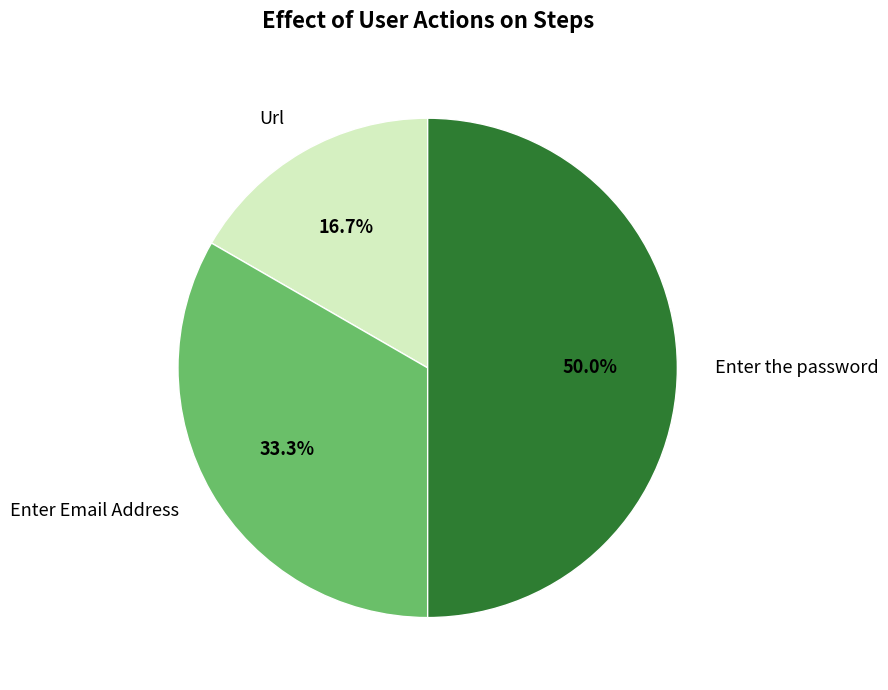

How many slices are in this pie chart?

3